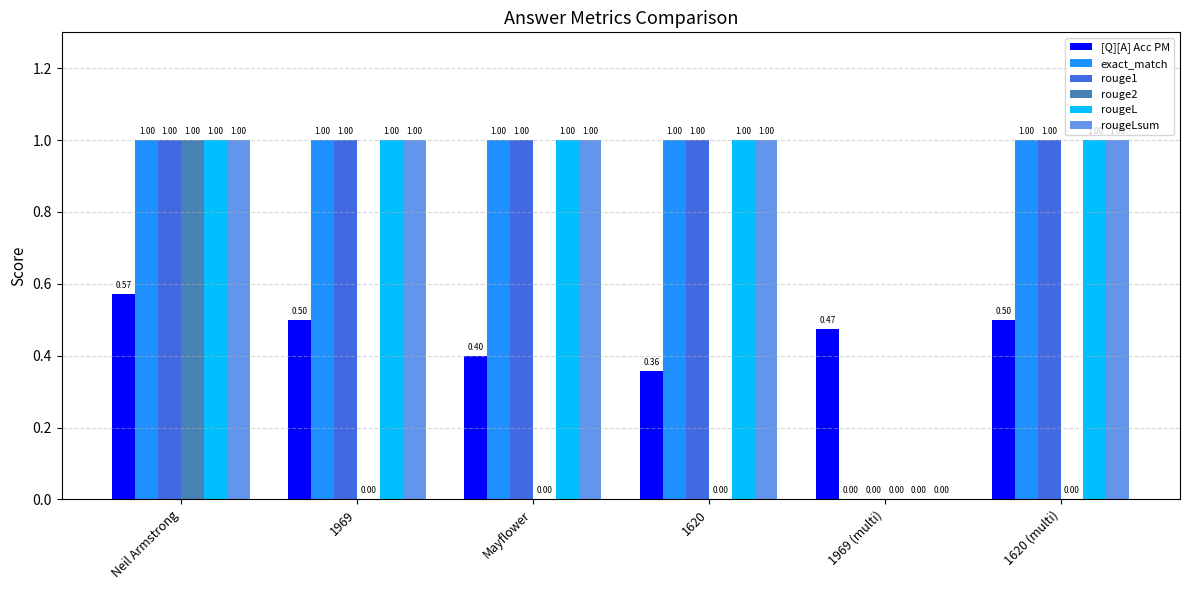

How many groups of bars are there?

6